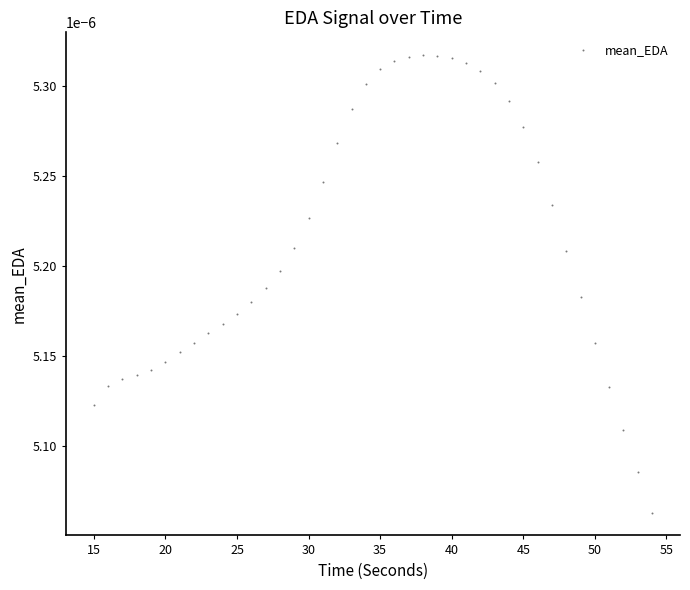

Count the number of points in this scatter plot.

40